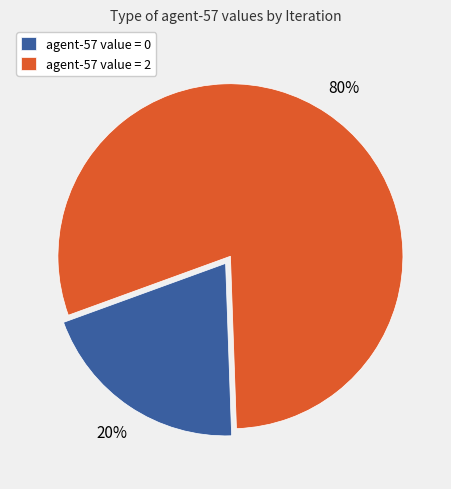

The agent-57 value = 2 slice represents 67% of the pie. True or false?

False